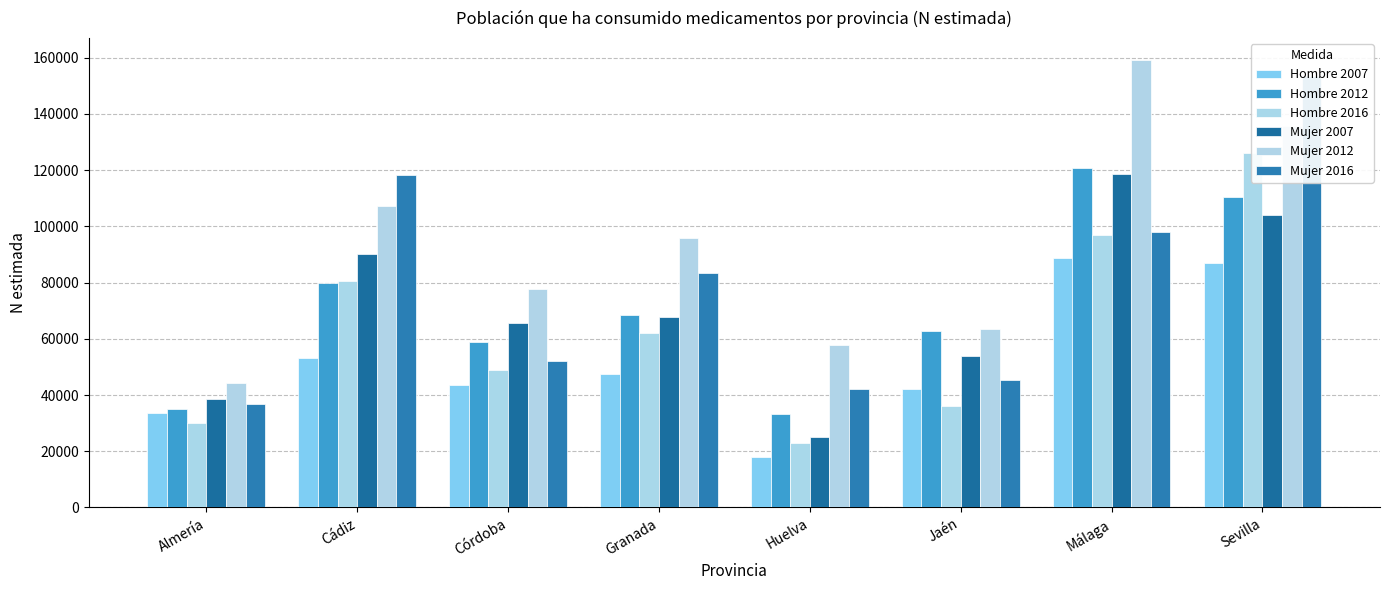

What is the difference between the Hombre 2012 values at Córdoba and Sevilla?

51290